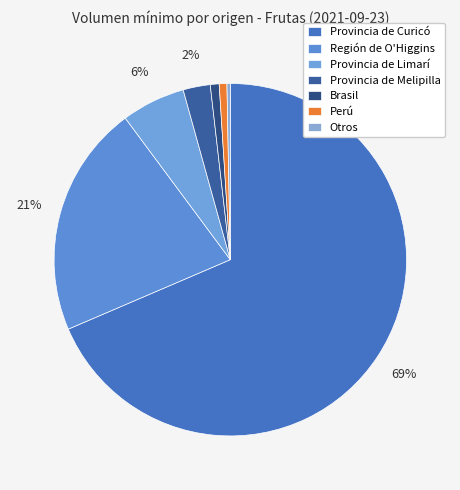

Does Provincia de Melipilla represent more than half of the total?

No